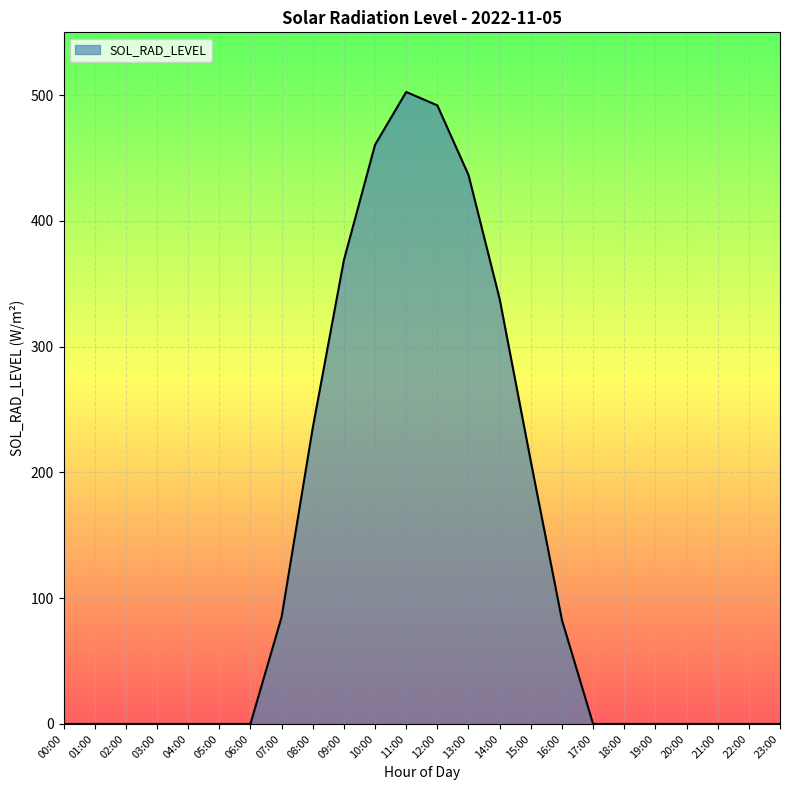

At which label is the value closest to 251?

08:00